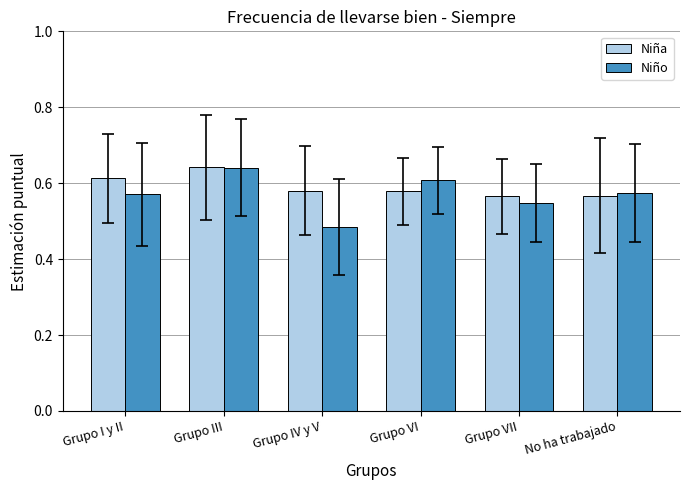

Which category has the lowest value across all series?

Grupo IV y V